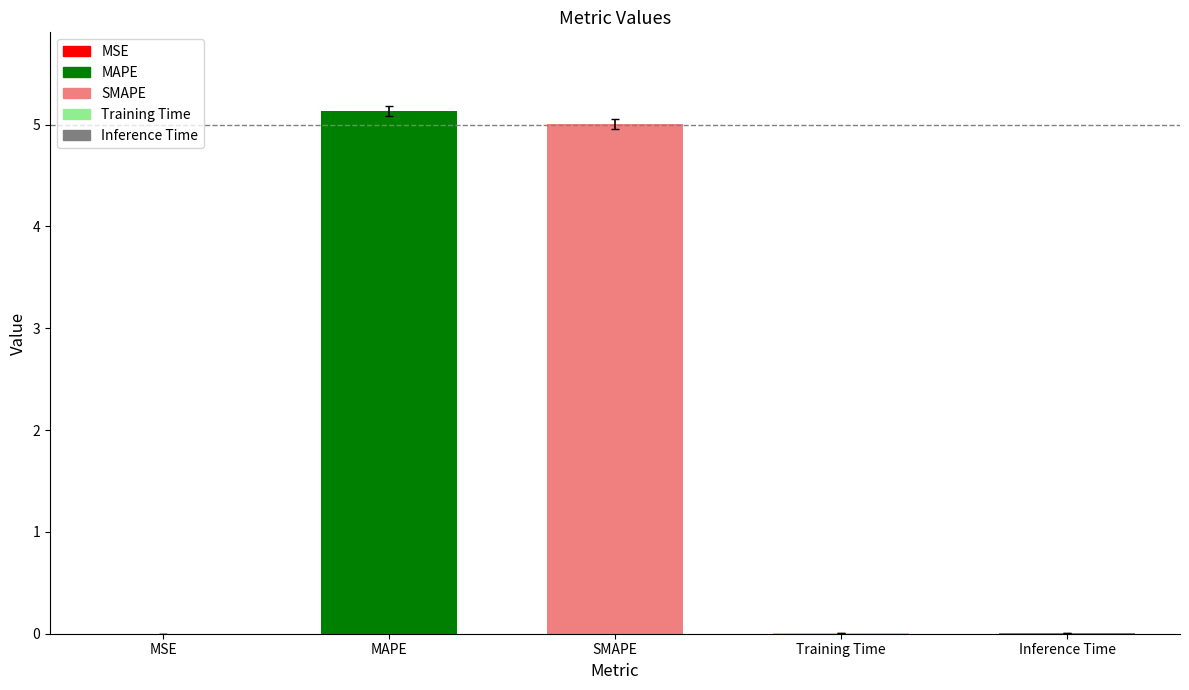

Is it true that the value at MAPE is 7.8?

False